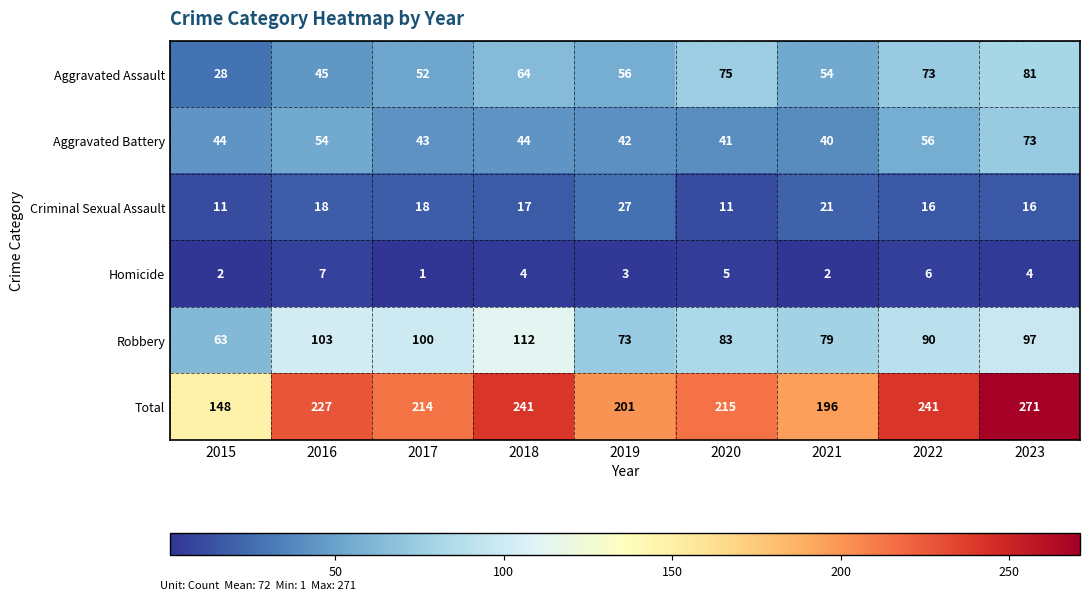

At how many categories does at least one series exceed 120?

9